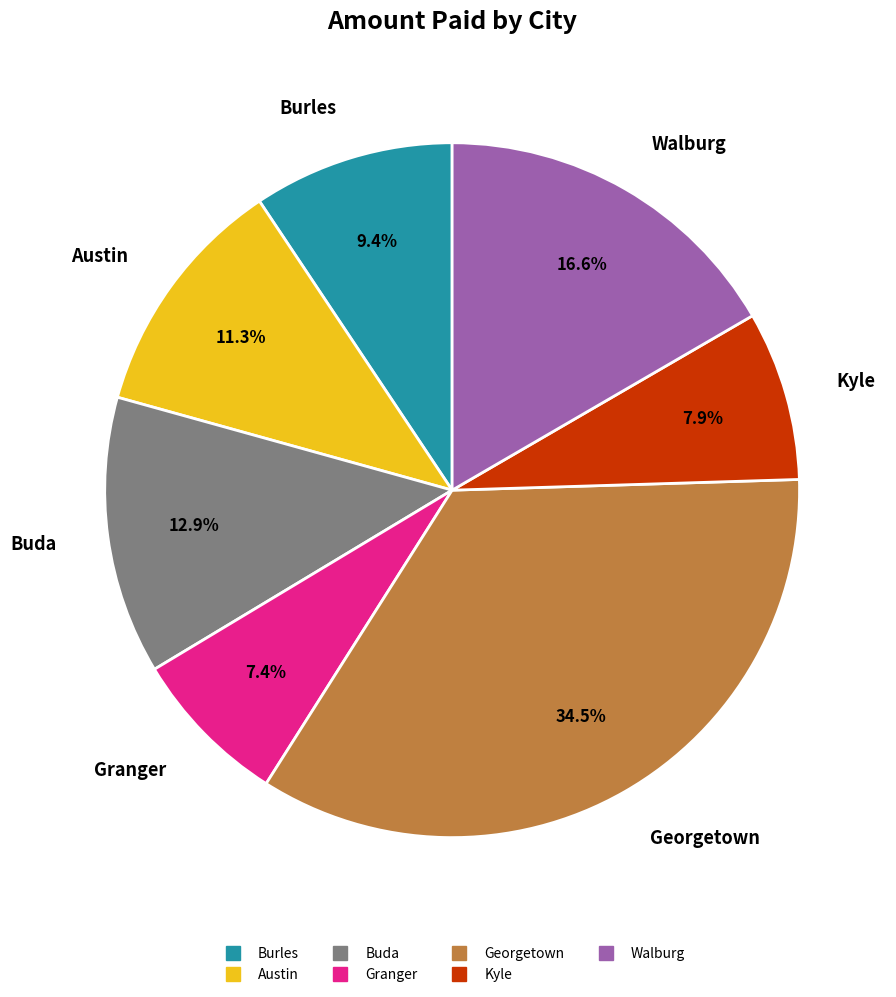

To the nearest percent, what is the difference between the Georgetown and Buda slice percentages?

22%